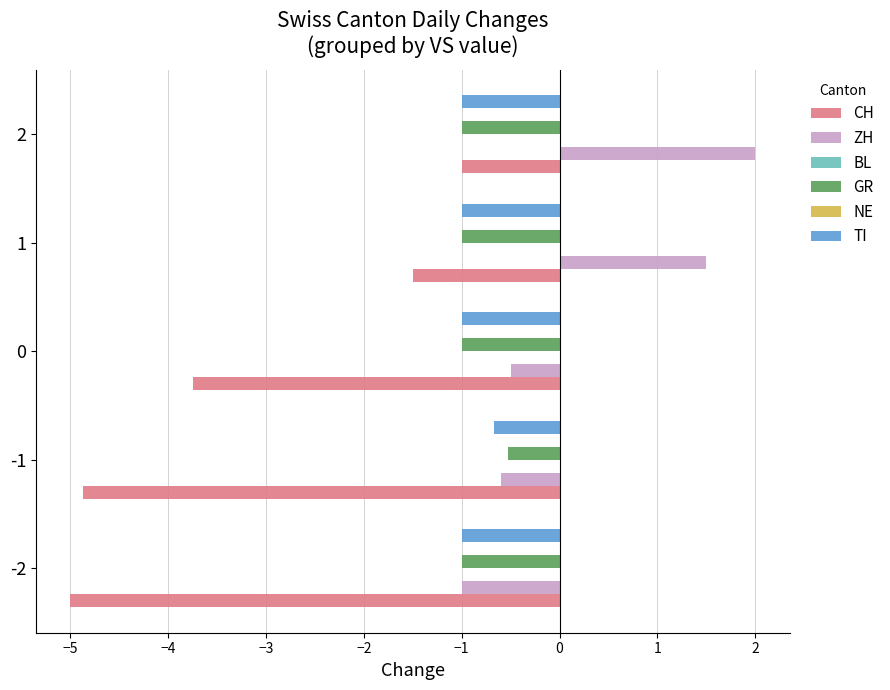

Reading right to left, transcribe all the data shown in this chart.

CH: -1.0	-1.5	-3.8	-4.9	-5.0
ZH: 2.0	1.5	-0.5	-0.6	-1.0
BL: 0.1	0.1	0.1	0.1	0.1
GR: -1.0	-1.0	-1.0	-0.5	-1.0
NE: 0.1	0.1	0.1	0.1	0.1
TI: -1.0	-1.0	-1.0	-0.7	-1.0